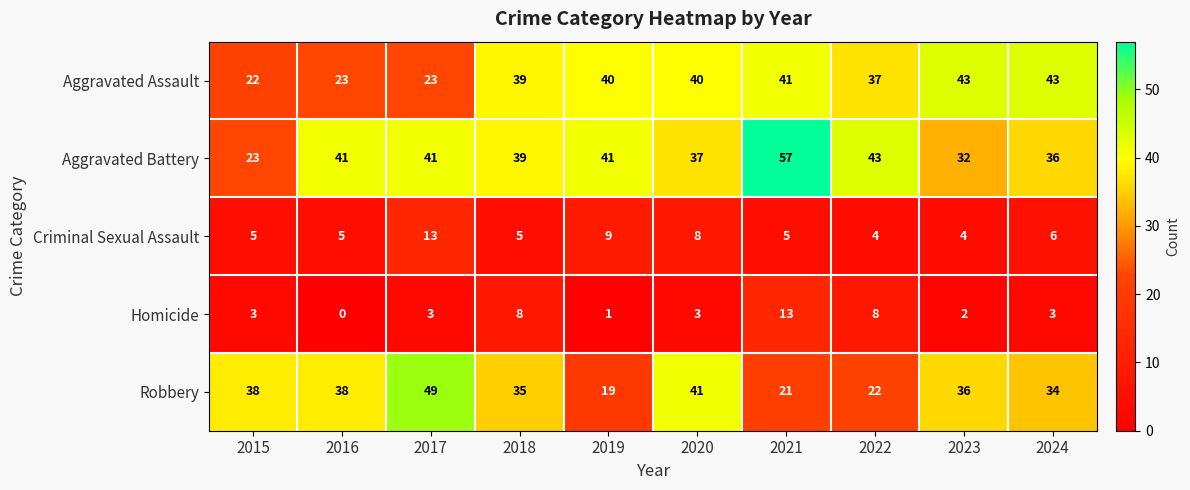

What is the maximum value shown in the chart?

57